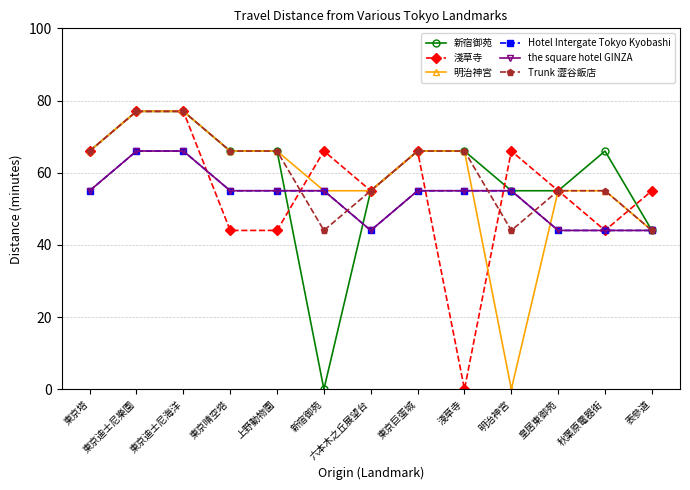

Reading left to right, list all the values displayed in this chart.

新宿御苑: 東京塔=66	東京迪士尼樂園=77	東京迪士尼海洋=77	東京晴空塔=66	上野動物園=66	新宿御苑=0	六本木之丘展望台=55	東京巨蛋城=66	淺草寺=66	明治神宮=55	皇居東御苑=55	秋葉原電器街=66	表參道=44
淺草寺: 東京塔=66	東京迪士尼樂園=77	東京迪士尼海洋=77	東京晴空塔=44	上野動物園=44	新宿御苑=66	六本木之丘展望台=55	東京巨蛋城=66	淺草寺=0	明治神宮=66	皇居東御苑=55	秋葉原電器街=44	表參道=55
明治神宮: 東京塔=66	東京迪士尼樂園=77	東京迪士尼海洋=77	東京晴空塔=66	上野動物園=66	新宿御苑=55	六本木之丘展望台=55	東京巨蛋城=66	淺草寺=66	明治神宮=0	皇居東御苑=55	秋葉原電器街=55	表參道=44
Hotel Intergate Tokyo Kyobashi: 東京塔=55	東京迪士尼樂園=66	東京迪士尼海洋=66	東京晴空塔=55	上野動物園=55	新宿御苑=55	六本木之丘展望台=44	東京巨蛋城=55	淺草寺=55	明治神宮=55	皇居東御苑=44	秋葉原電器街=44	表參道=44
the square hotel GINZA: 東京塔=55	東京迪士尼樂園=66	東京迪士尼海洋=66	東京晴空塔=55	上野動物園=55	新宿御苑=55	六本木之丘展望台=44	東京巨蛋城=55	淺草寺=55	明治神宮=55	皇居東御苑=44	秋葉原電器街=44	表參道=44
Trunk 澀谷飯店: 東京塔=66	東京迪士尼樂園=77	東京迪士尼海洋=77	東京晴空塔=66	上野動物園=66	新宿御苑=44	六本木之丘展望台=55	東京巨蛋城=66	淺草寺=66	明治神宮=44	皇居東御苑=55	秋葉原電器街=55	表參道=44